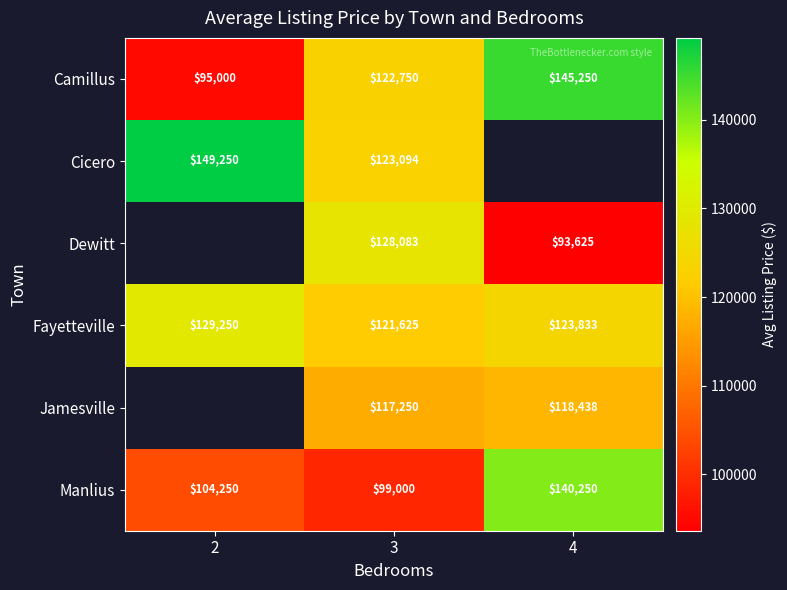

What is the spread (max minus min) of values at 3?

29083